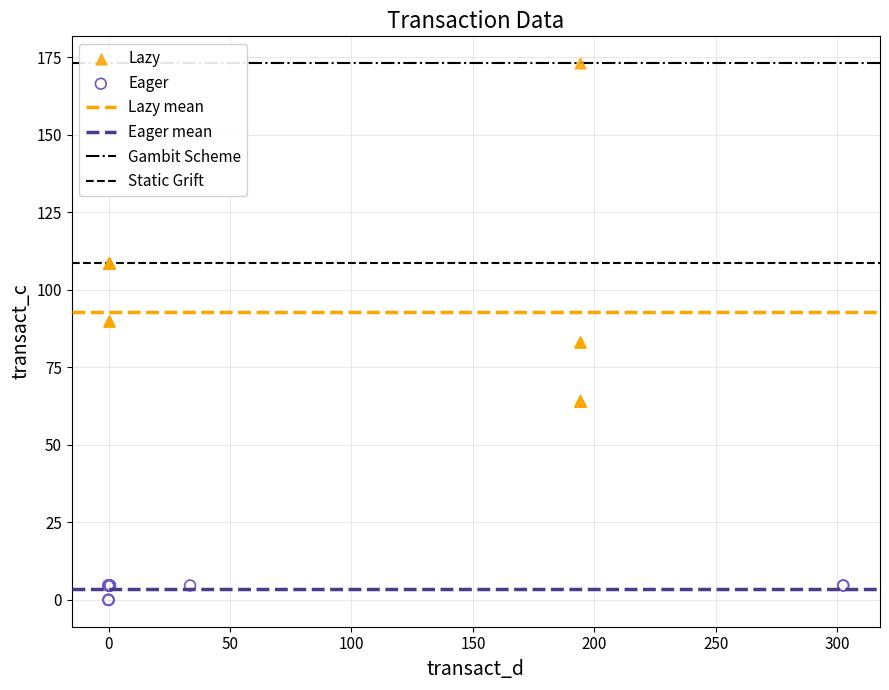

Which series contains the highest Y value?

Lazy